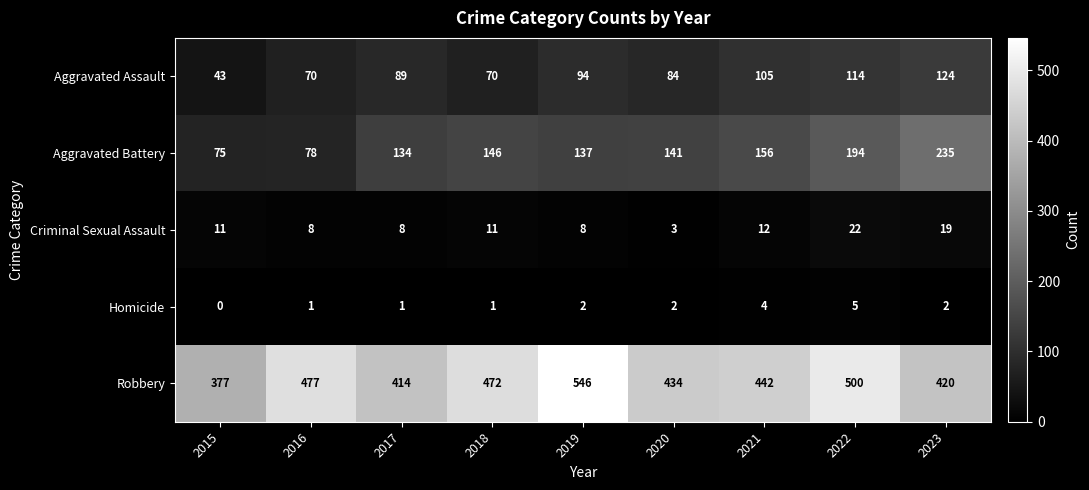

True or false: Aggravated Assault has a value of 205 at 2022.

False